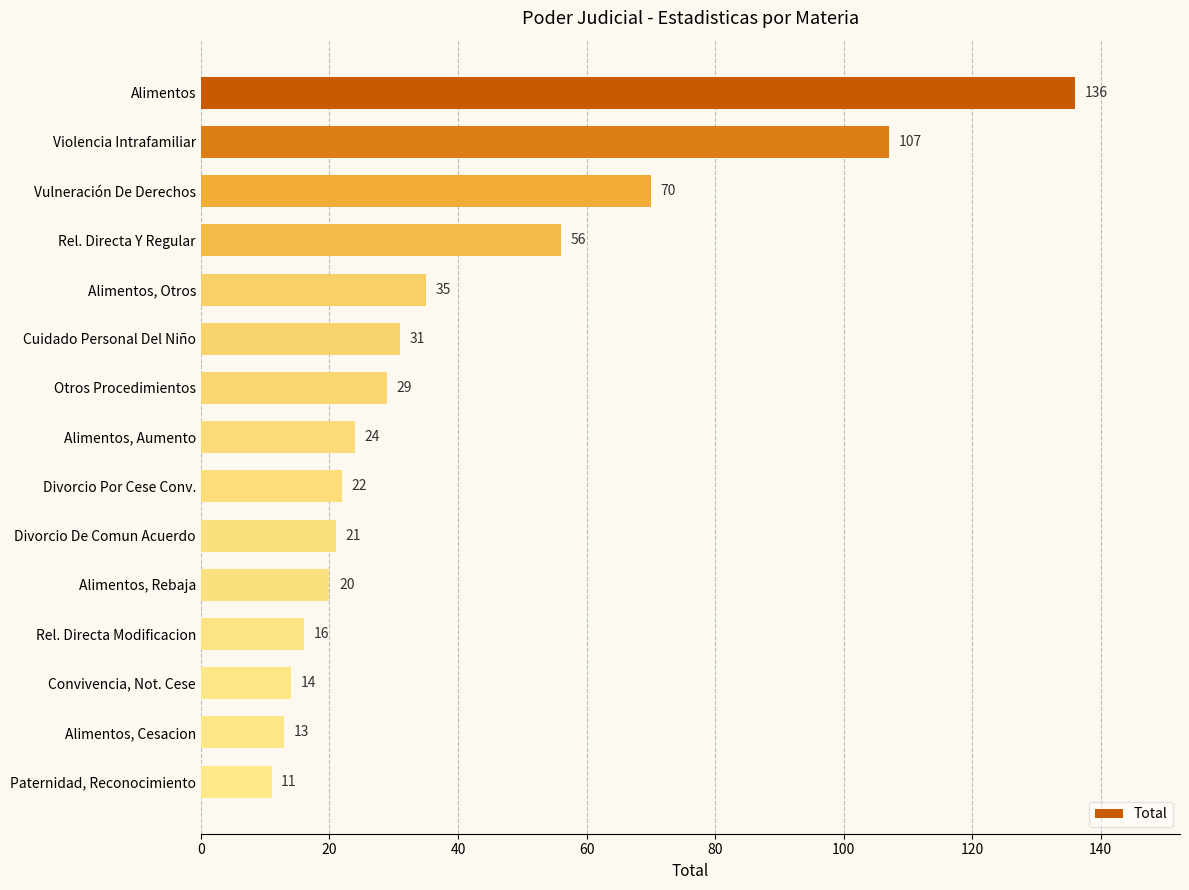

Reading bottom to top, transcribe all the data shown in this chart.

Paternidad, Reconocimiento=11	Alimentos, Cesacion=13	Convivencia, Not. Cese=14	Rel. Directa Modificacion=16	Alimentos, Rebaja=20	Divorcio De Comun Acuerdo=21	Divorcio Por Cese Conv.=22	Alimentos, Aumento=24	Otros Procedimientos=29	Cuidado Personal Del Niño=31	Alimentos, Otros=35	Rel. Directa Y Regular=56	Vulneración De Derechos=70	Violencia Intrafamiliar=107	Alimentos=136